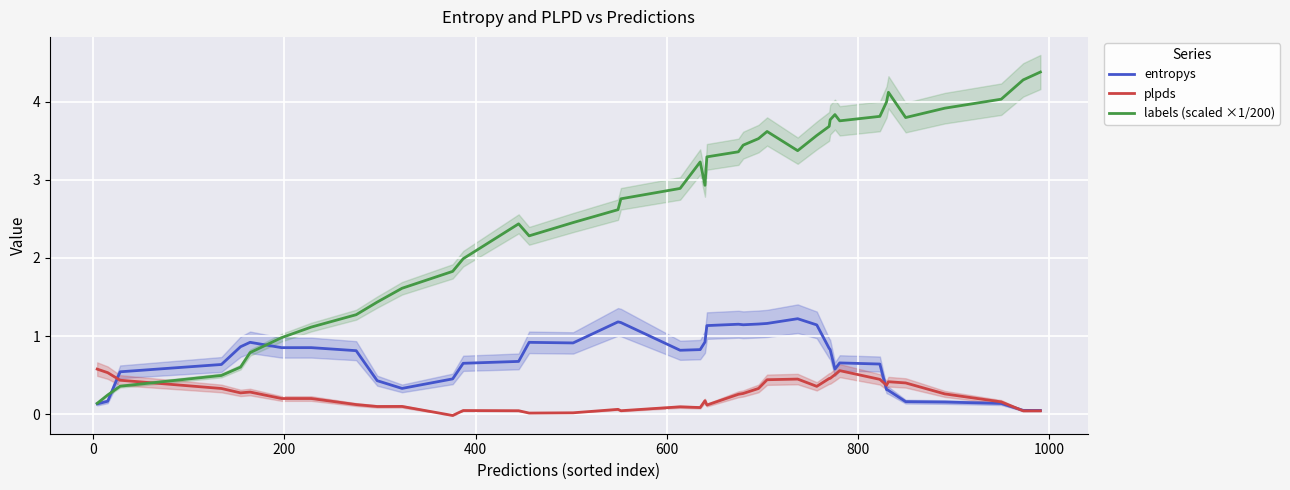

True or false: labels (scaled ×1/200) and plpds intersect in this chart.

True